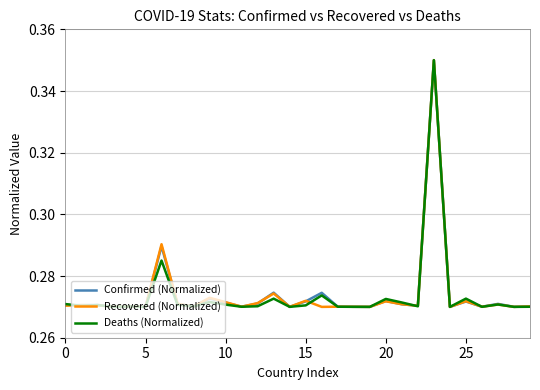

What is the highest value of the Confirmed (Normalized) series?

0.4